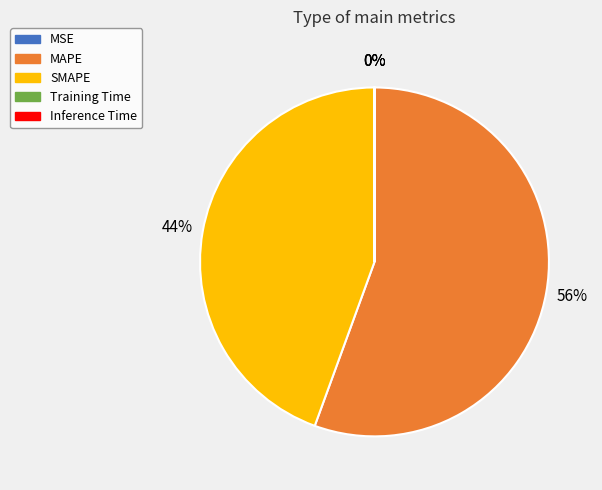

What is the ratio of the value at MAPE to the value at SMAPE?

1.3